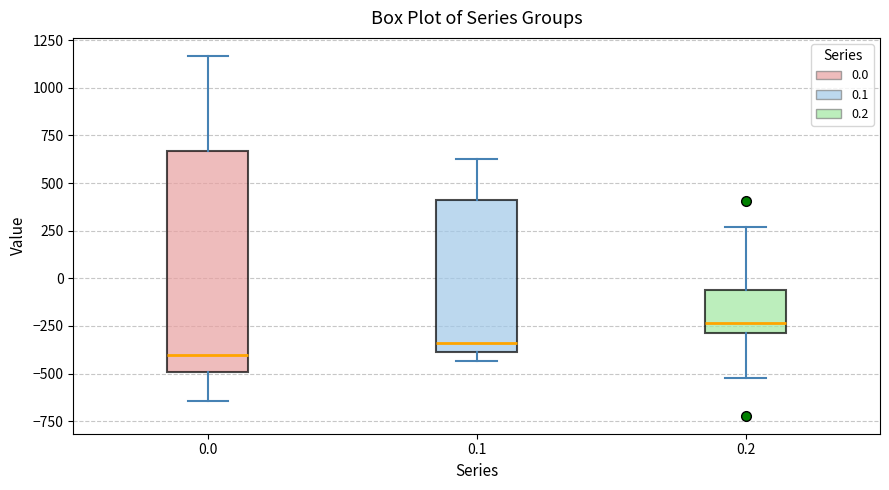

Comparing the boxes themselves (not the whiskers), which one is the tallest?

0.0